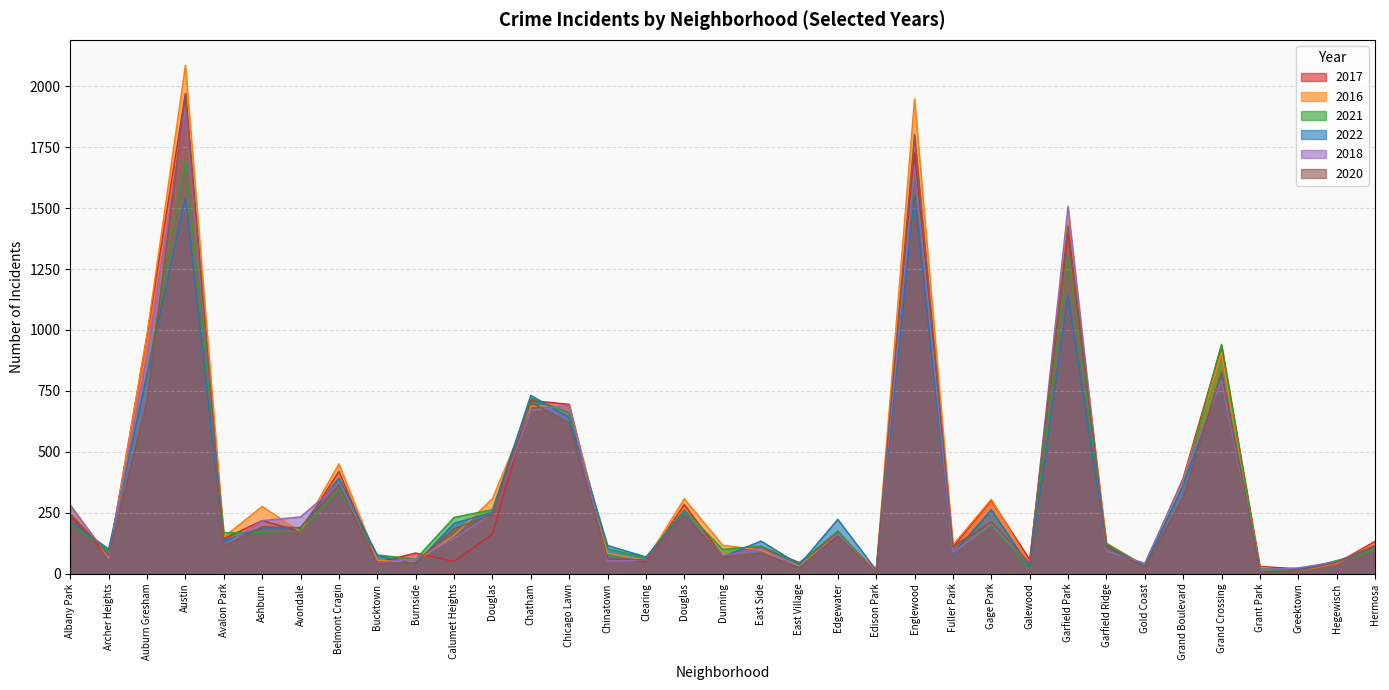

The value of 2022 at Hegewisch is 28. True or false?

False